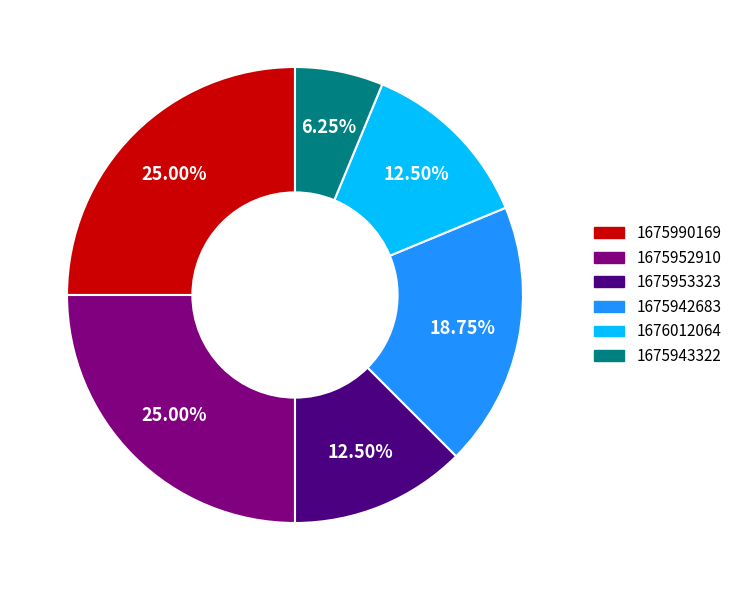

How many slices are in this pie chart?

6